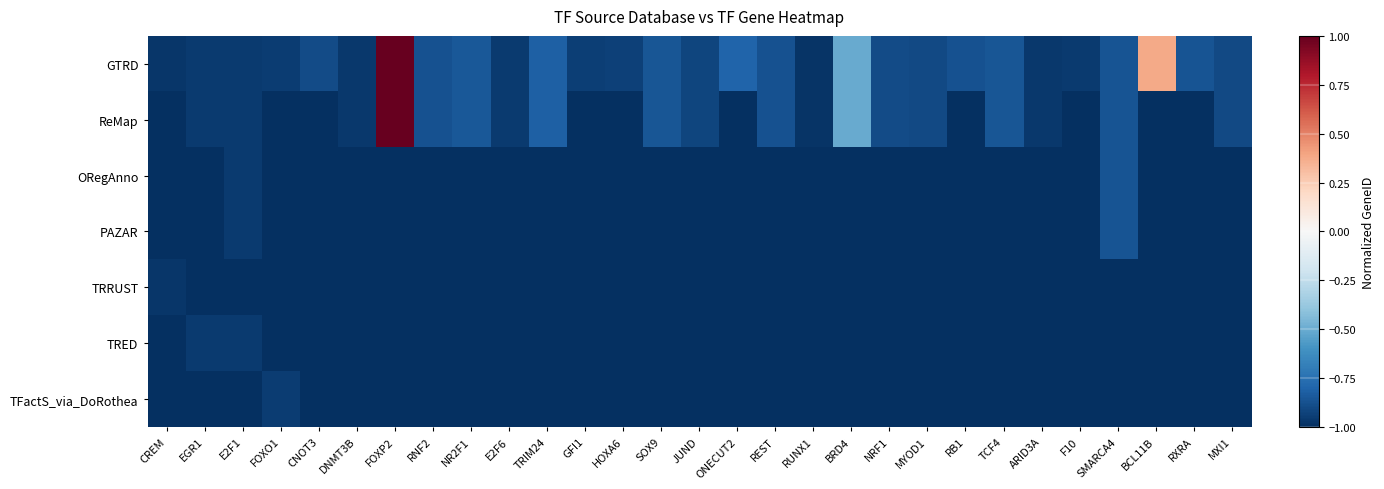

Rank the series by their maximum value, from highest to lowest.

GTRD, ReMap, ORegAnno, PAZAR, TFactS_via_DoRothea, TRED, TRRUST